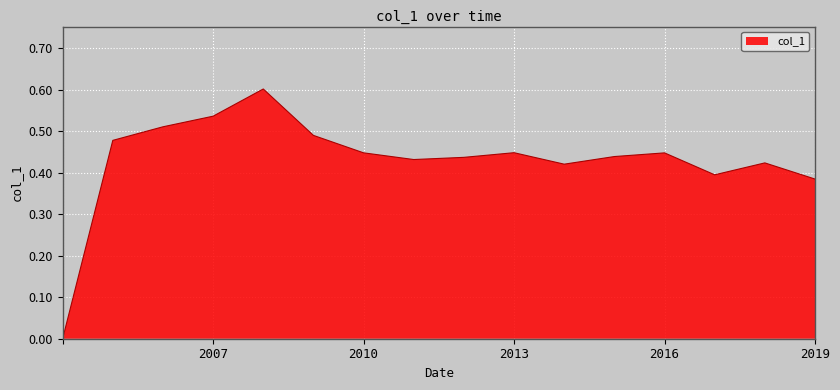

What is the maximum value shown in the chart?

0.6